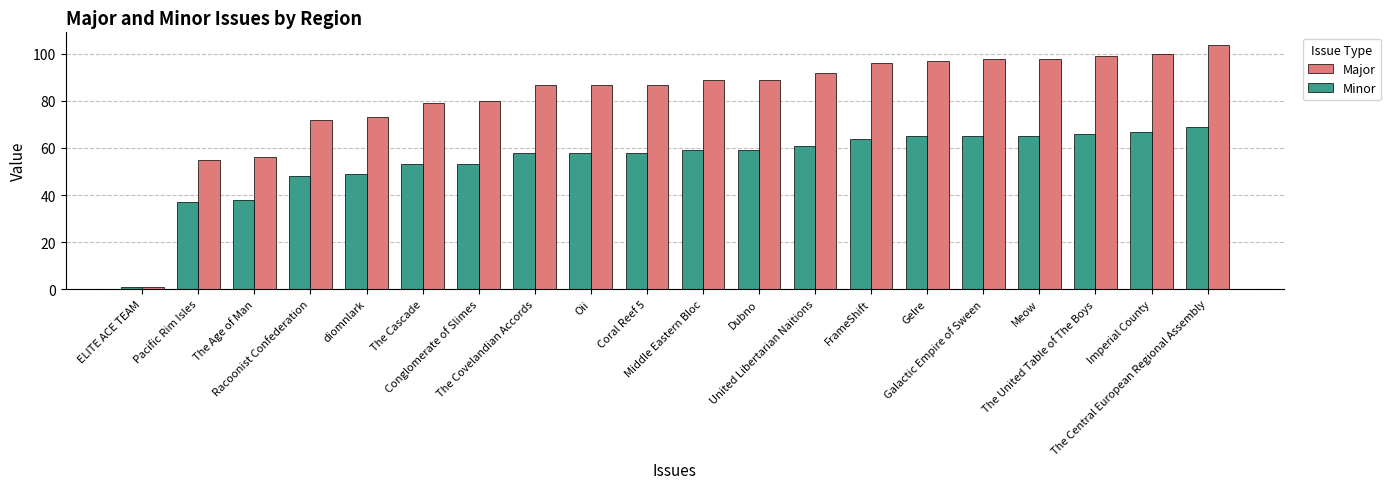

How many distinct data groups are displayed?

2